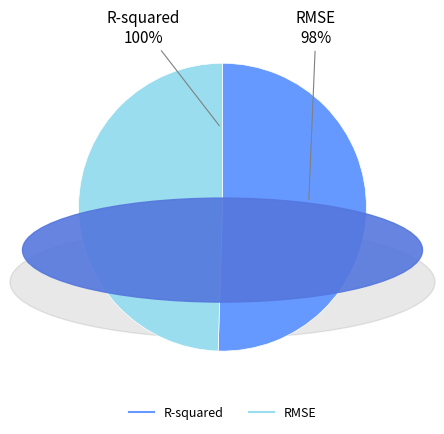

Rank the categories by value from highest to lowest.

R-squared, RMSE